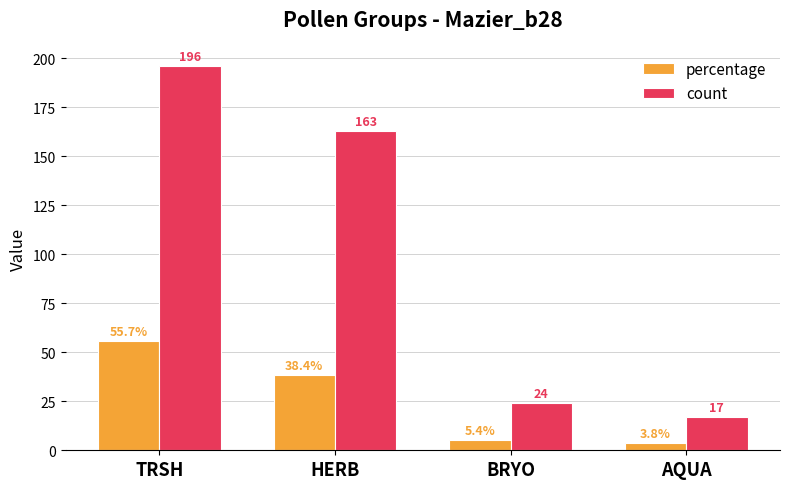

Which series changed the most between HERB and AQUA?

count